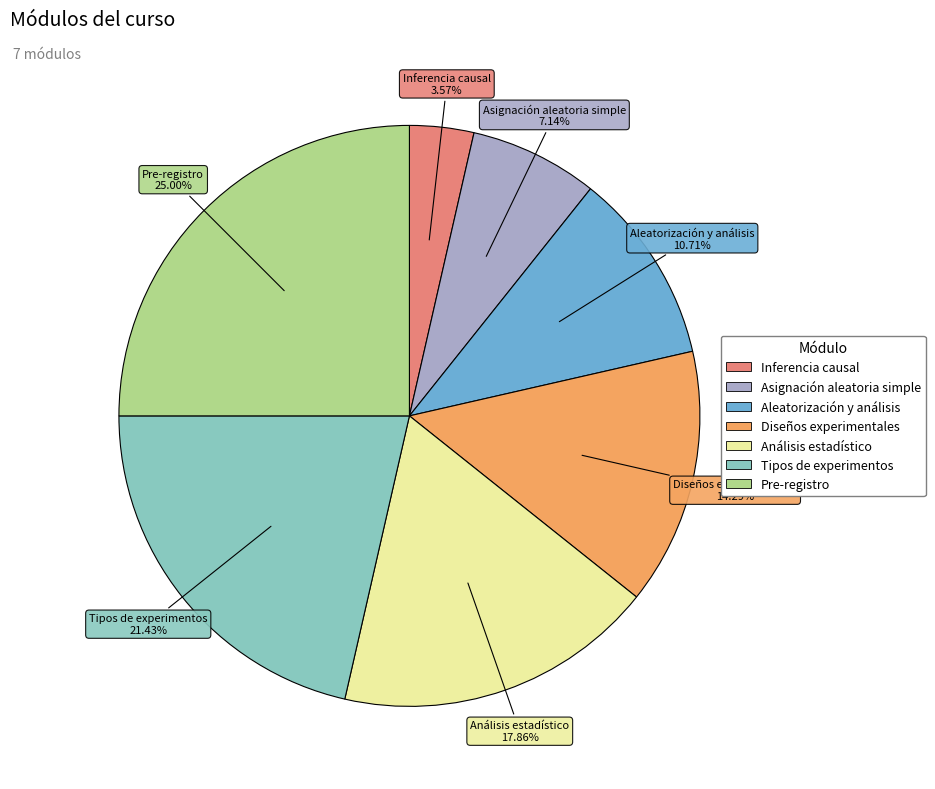

To the nearest percent, what is the difference between the largest and smallest slice percentages?

21%